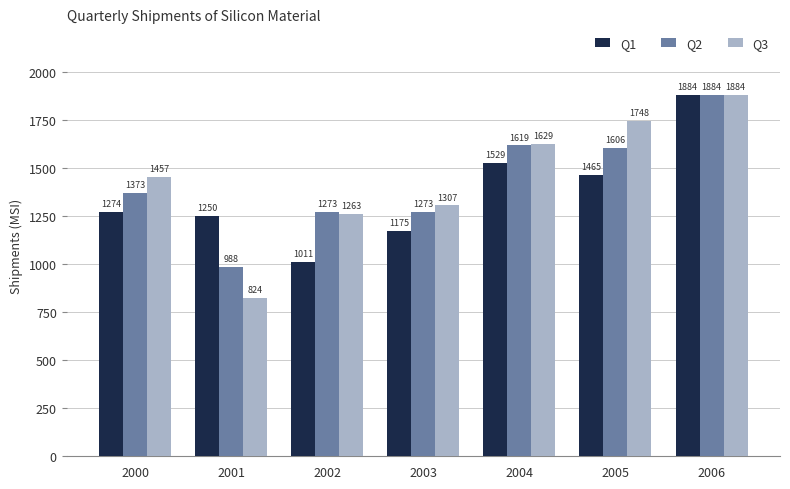

Is it true that Q2 equals 1884 at 2006?

True